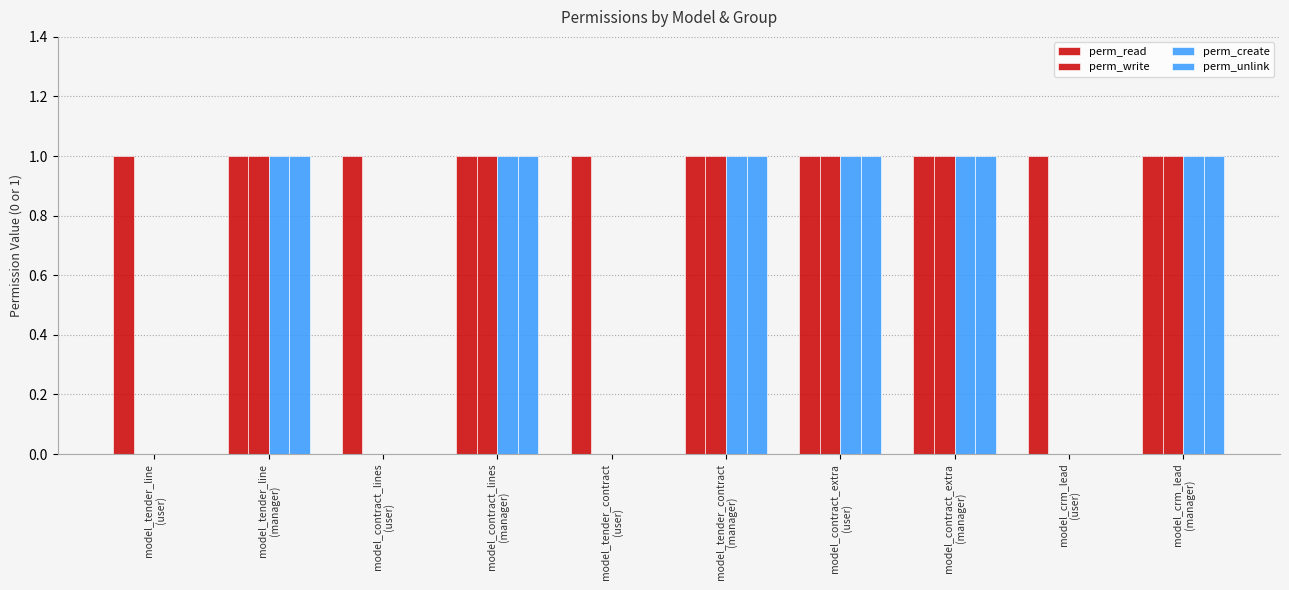

Does the chart contain stacked bars?

No